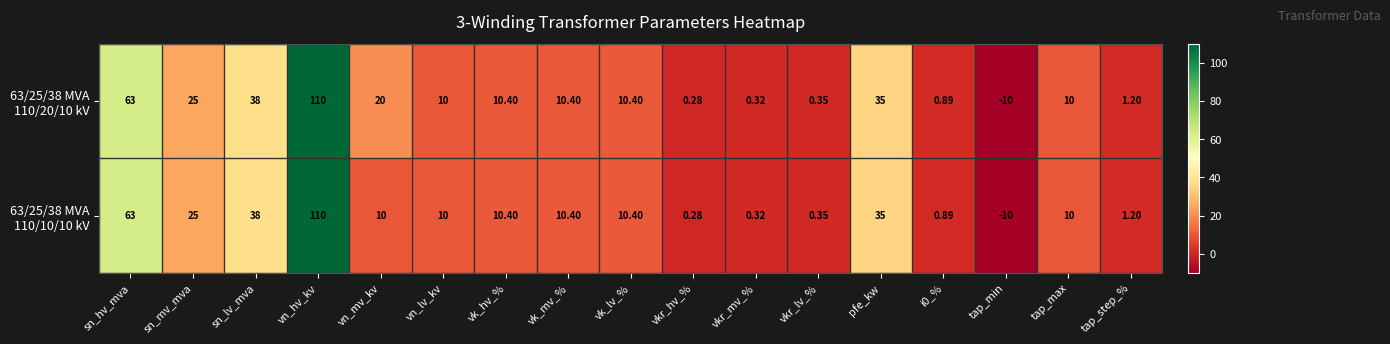

Which category has the lowest value across all series?

tap_min